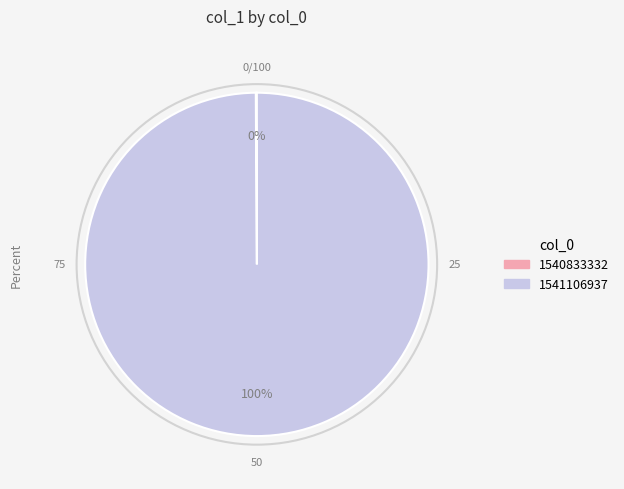

True or false: 1541106937 accounts for 100% of the total.

True